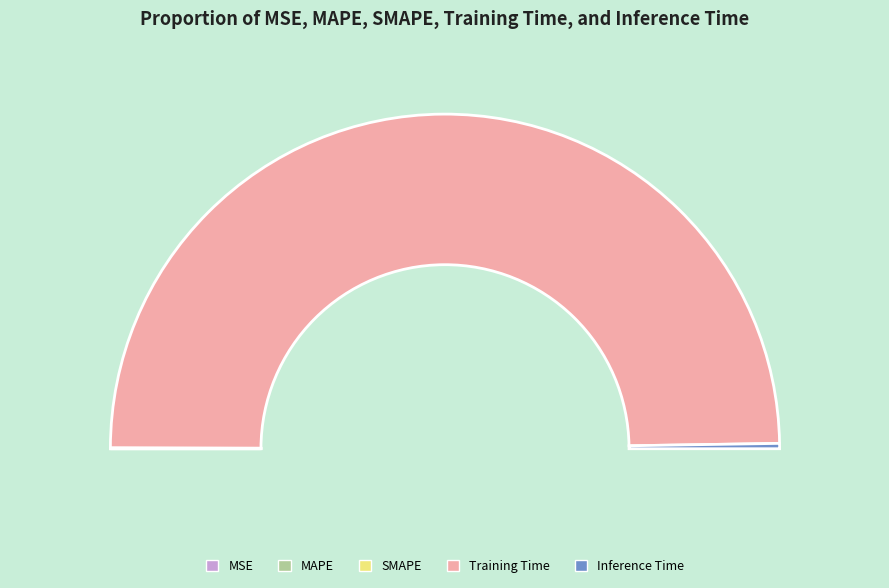

The MAPE slice represents 0% of the pie. True or false?

True